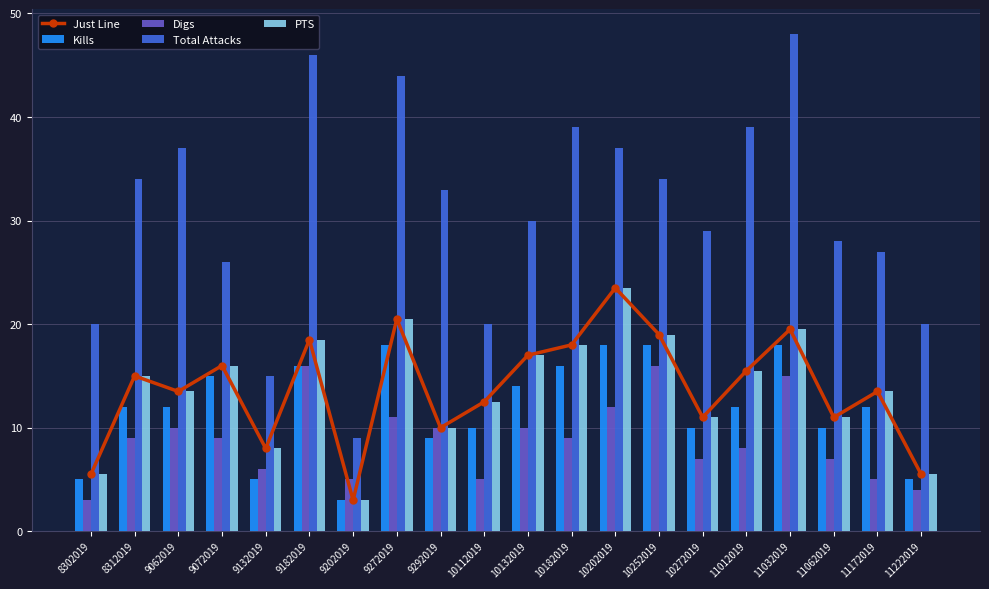

What is the average value of the Kills series?

11.9